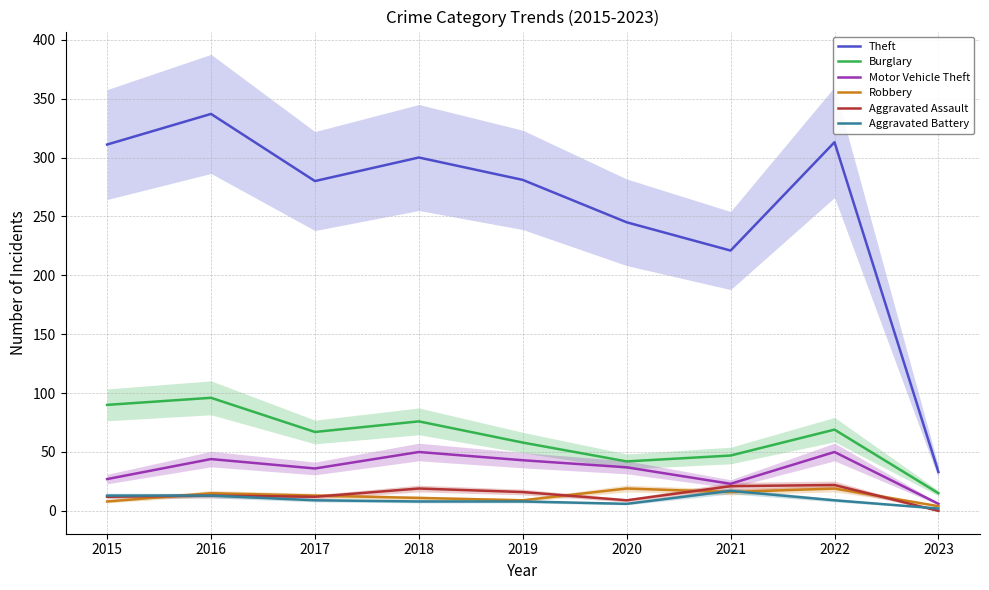

Reading left to right, transcribe all the data shown in this chart.

Theft: 2015=311	2016=337	2017=280	2018=300	2019=281	2020=245	2021=221	2022=313	2023=33
Burglary: 2015=90	2016=96	2017=67	2018=76	2019=58	2020=42	2021=47	2022=69	2023=15
Motor Vehicle Theft: 2015=27	2016=44	2017=36	2018=50	2019=43	2020=37	2021=23	2022=50	2023=6
Robbery: 2015=8	2016=15	2017=13	2018=11	2019=9	2020=19	2021=16	2022=19	2023=4
Aggravated Assault: 2015=12	2016=13	2017=12	2018=19	2019=16	2020=9	2021=21	2022=22	2023=0
Aggravated Battery: 2015=13	2016=13	2017=9	2018=8	2019=8	2020=6	2021=17	2022=9	2023=2